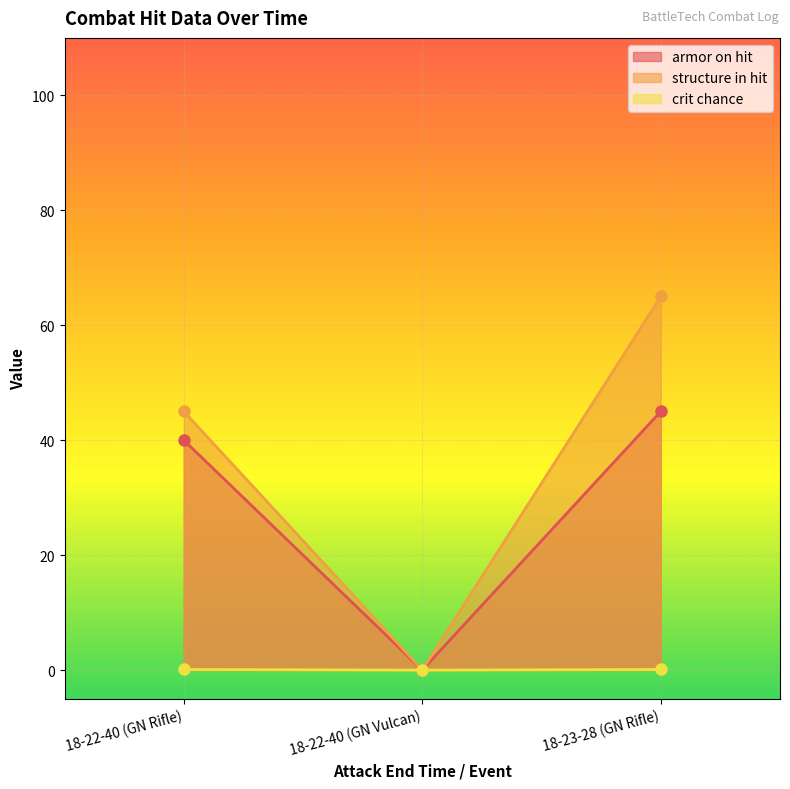

The crit chance series shows 0.1 at 18-23-28 (GN Rifle). True or false?

True